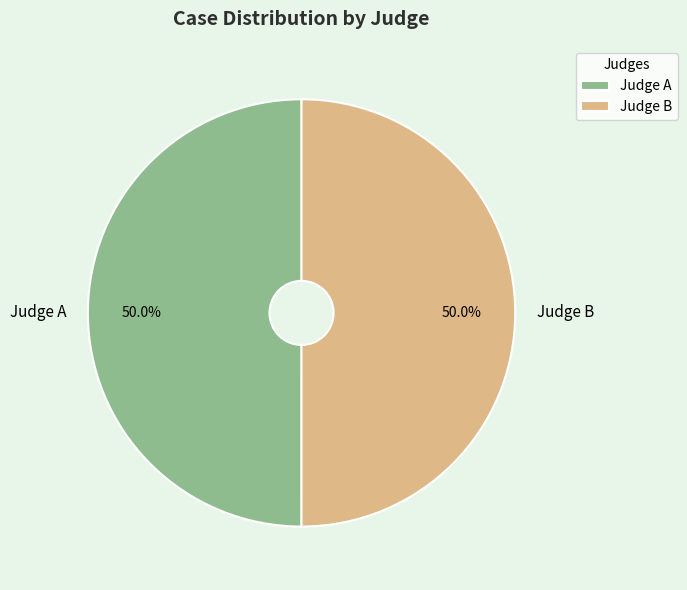

How many slices are in this pie chart?

2